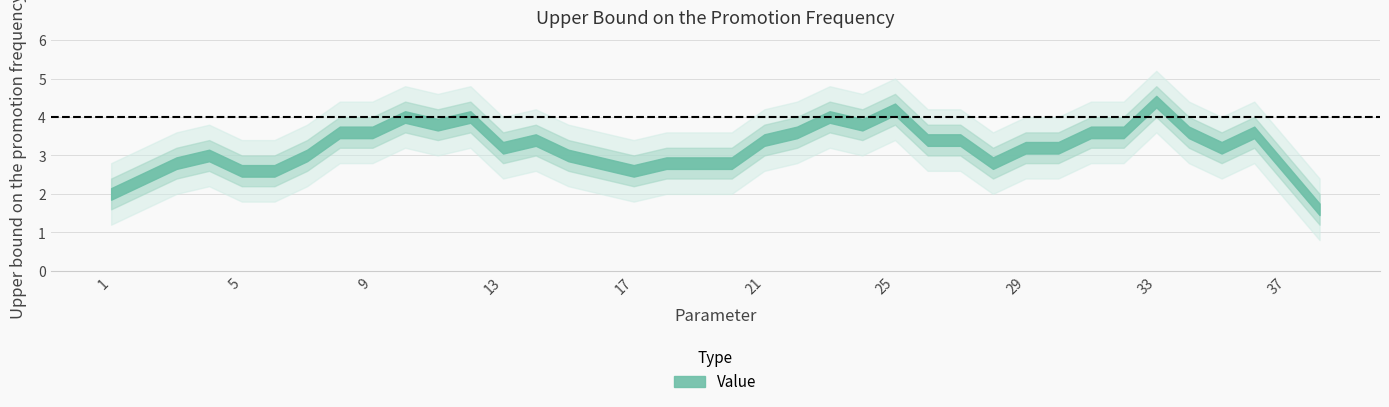

Between 31 and 9, which is larger?

31